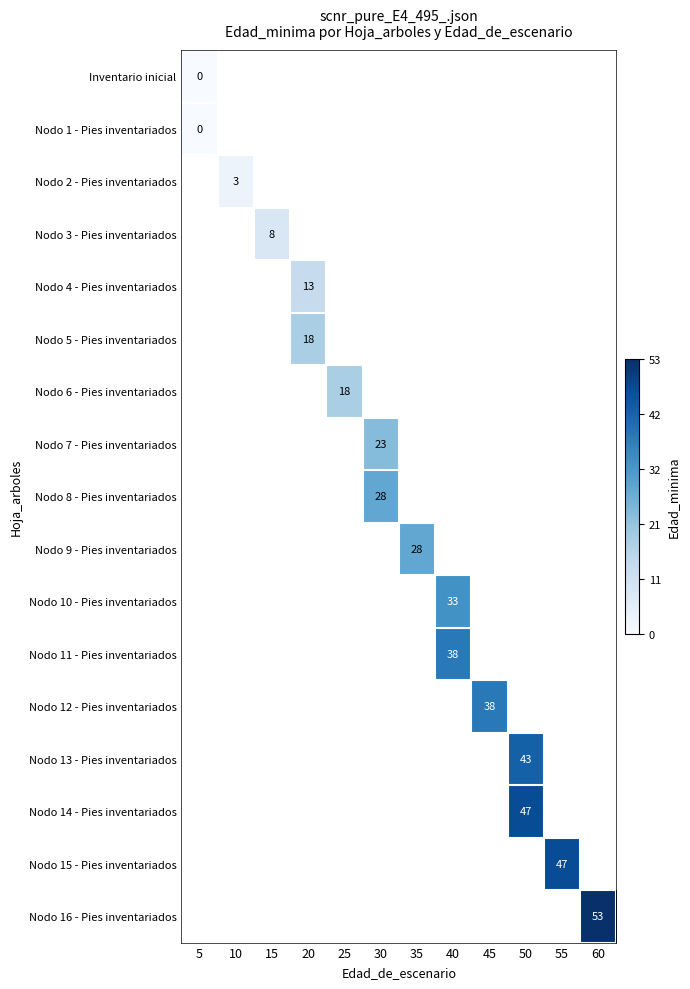

The value of Nodo 5 - Pies inventariados at 20 is 18. True or false?

True